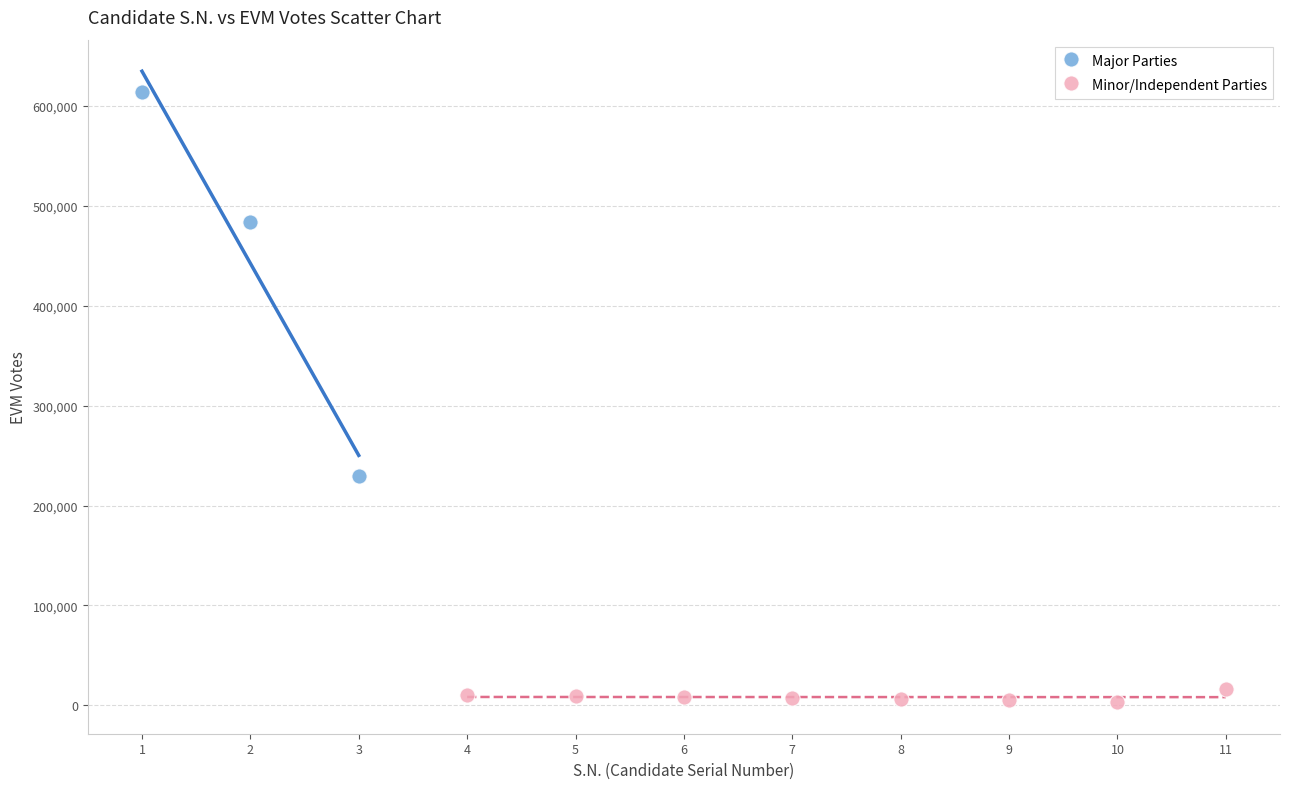

Which series contains the lowest Y value?

Minor/Independent Parties